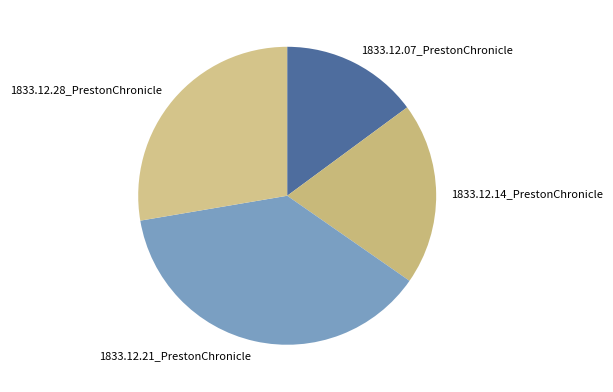

Which slice is the largest?

1833.12.21_PrestonChronicle